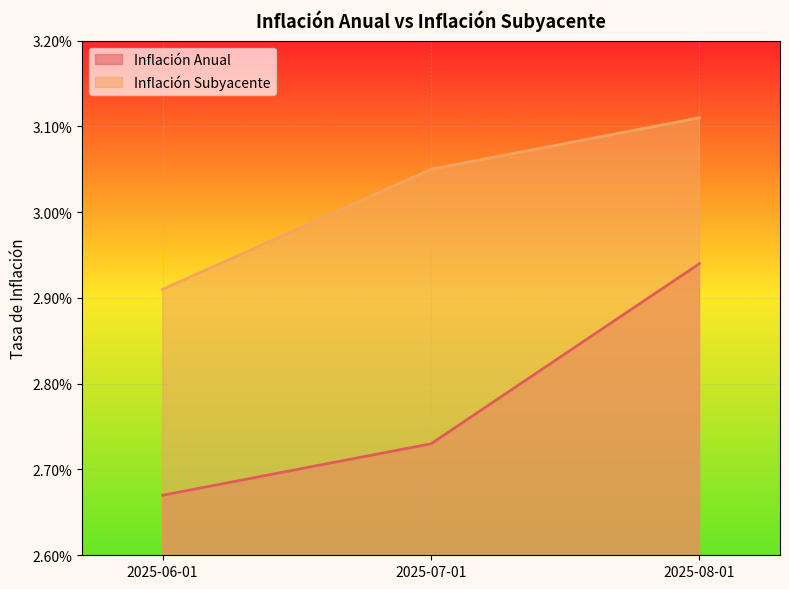

Rank the series by their maximum value, from highest to lowest.

Inflación Subyacente, Inflación Anual